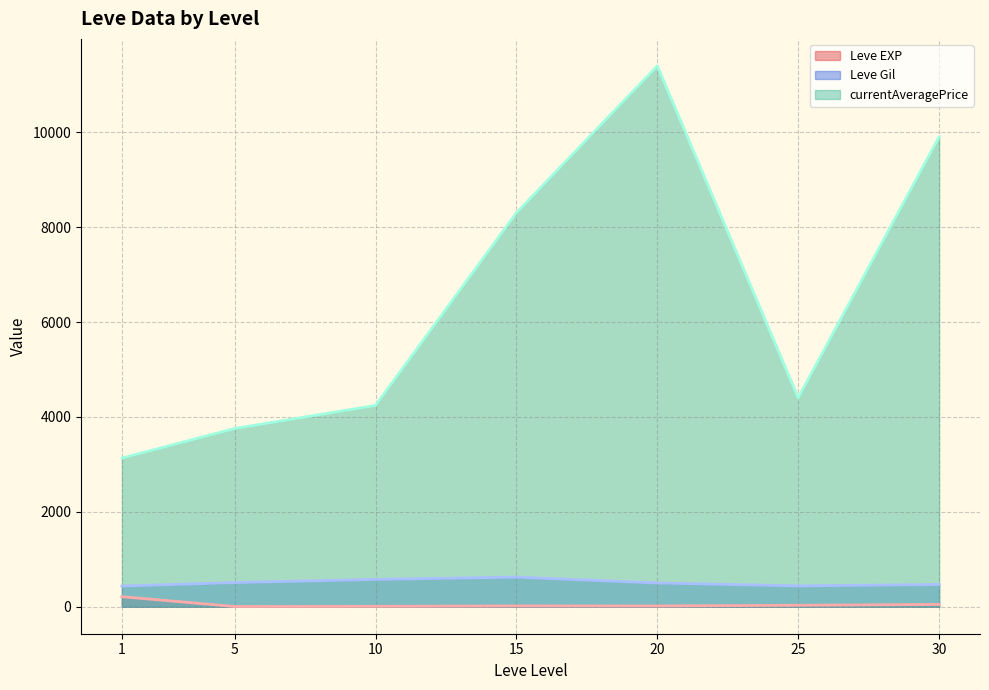

What are all the series names shown in the legend?

Leve EXP (line), Leve Gil (line), currentAveragePrice (line)